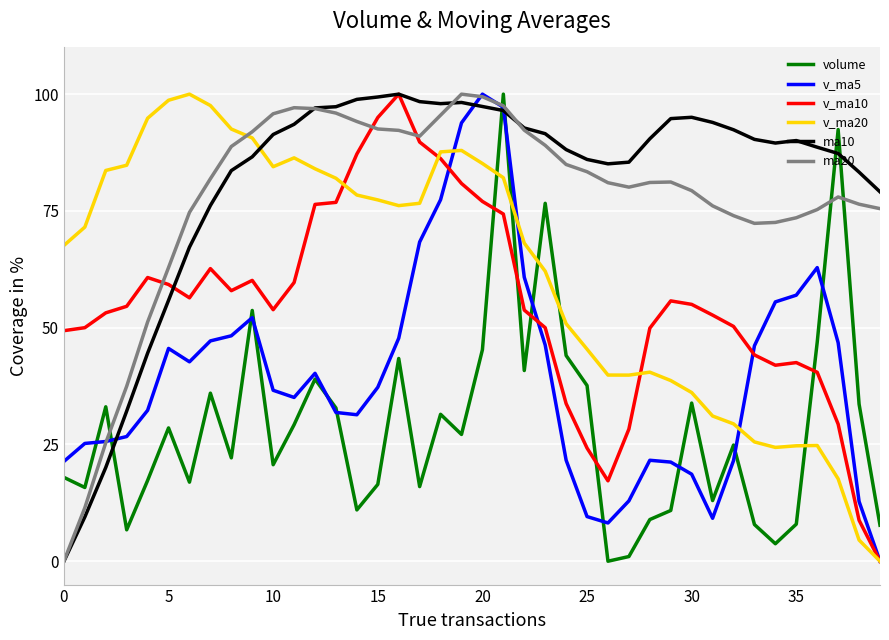

What is the maximum value for ma20?

100.0